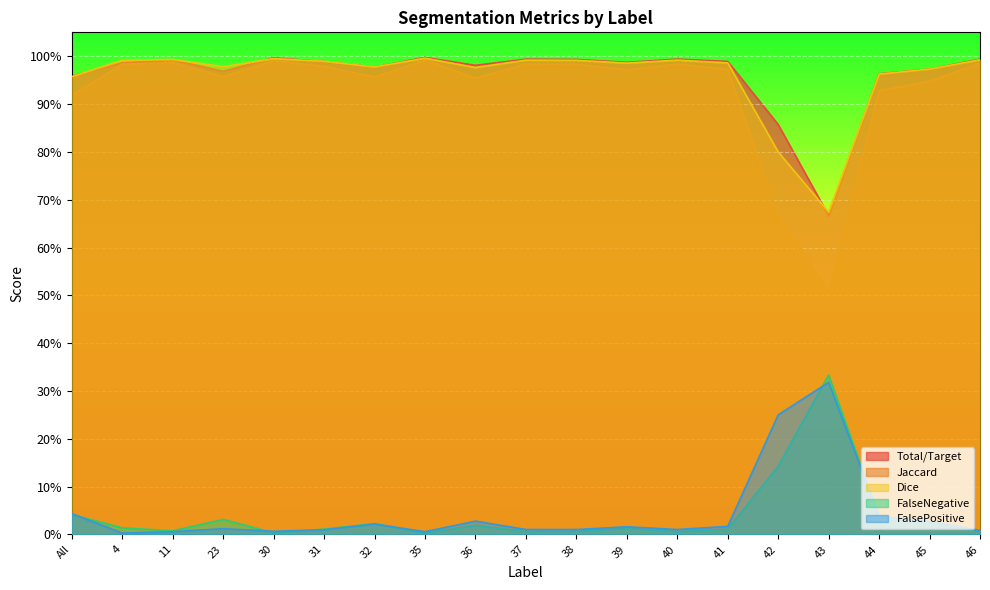

Where is Dice nearest to the value 0?

43